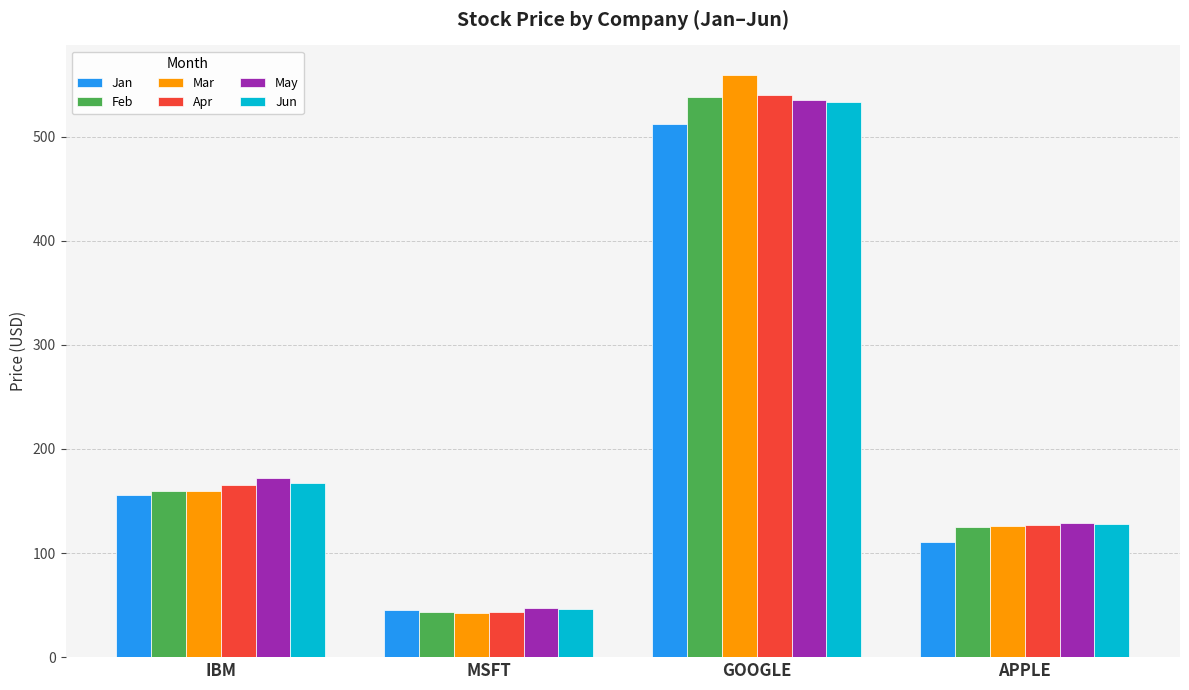

Is the value of Mar at MSFT greater than the value of Apr at GOOGLE?

No